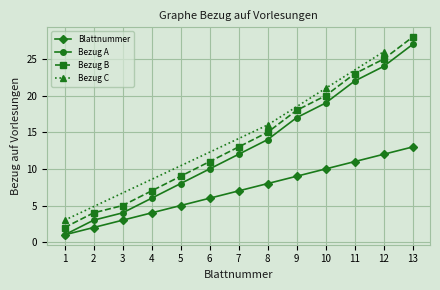

Rank the categories by Bezug B value from highest to lowest.

13, 12, 11, 10, 9, 8, 7, 6, 5, 4, 3, 2, 1